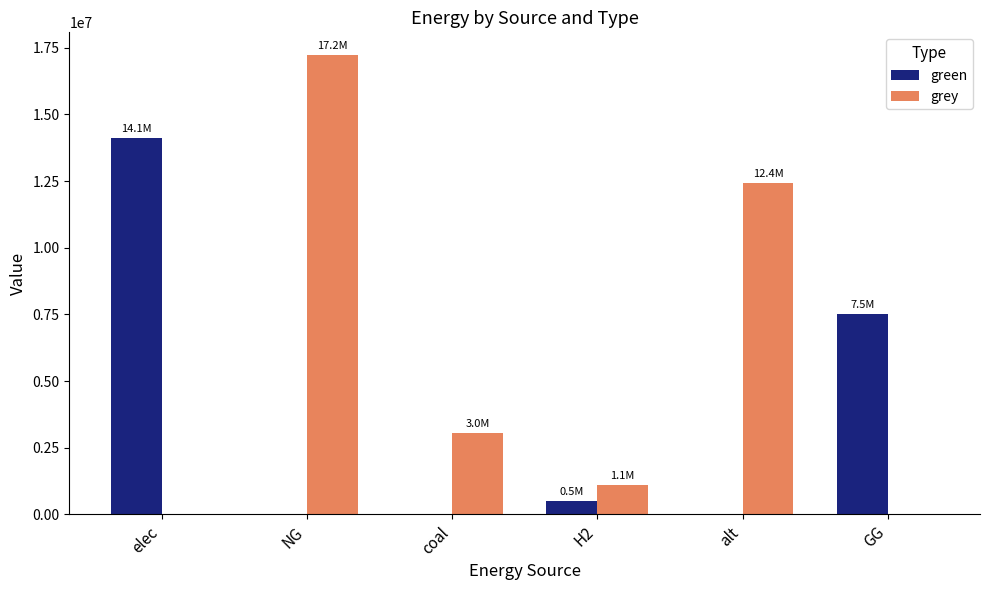

Reading left to right, transcribe all the data shown in this chart.

green: 14097250.2	0.0	0.0	500000.0	0.0	7500000.0
grey: 0.0	17213372.2	3046530.7	1115888.4	12432085.1	0.0